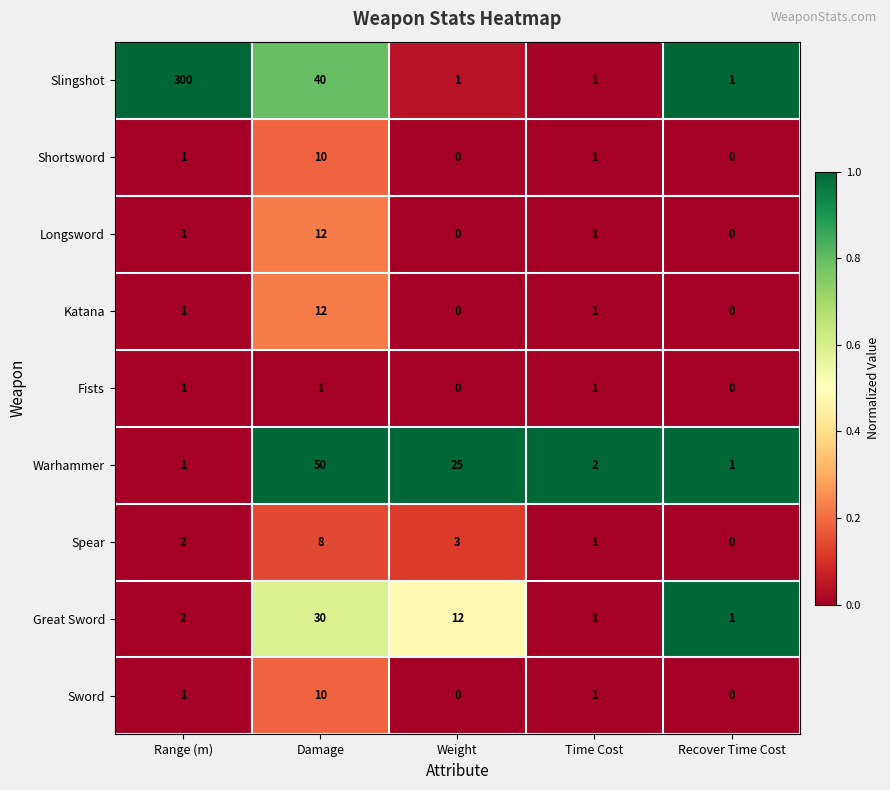

At how many categories does at least one series exceed 0?

5